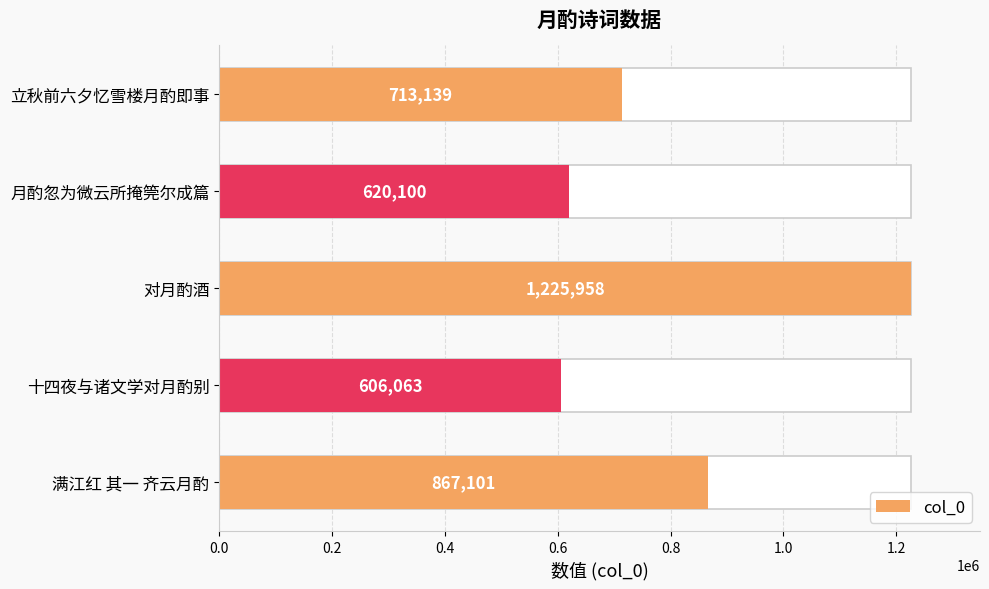

What is the change in value from 立秋前六夕忆雪楼月酌即事 to 满江红 其一 齐云月酌?

+153962